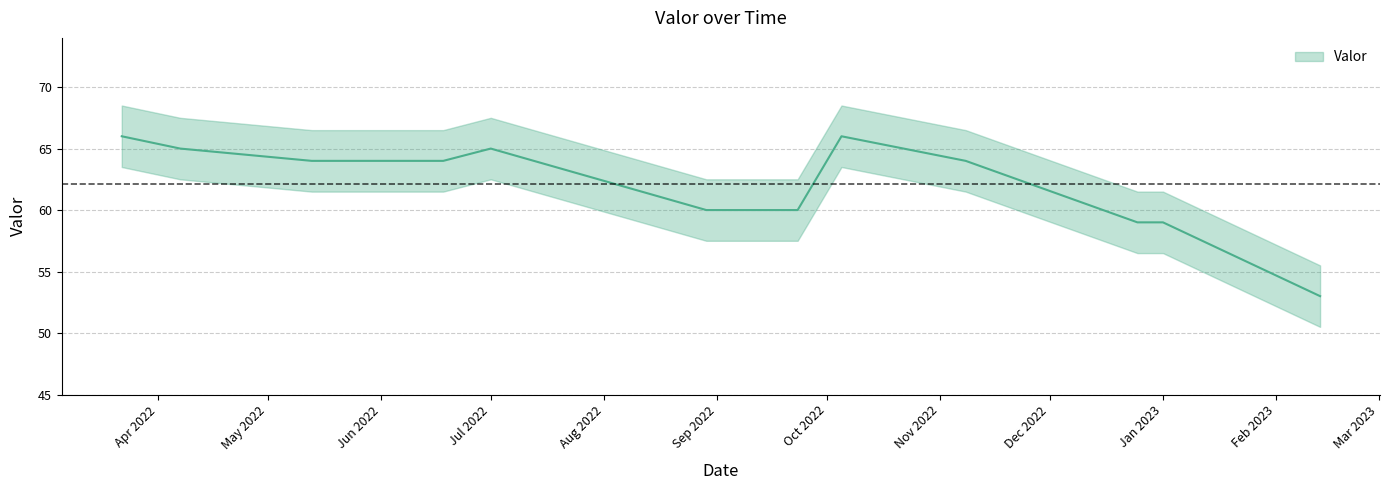

What is the maximum value shown in the chart?

66